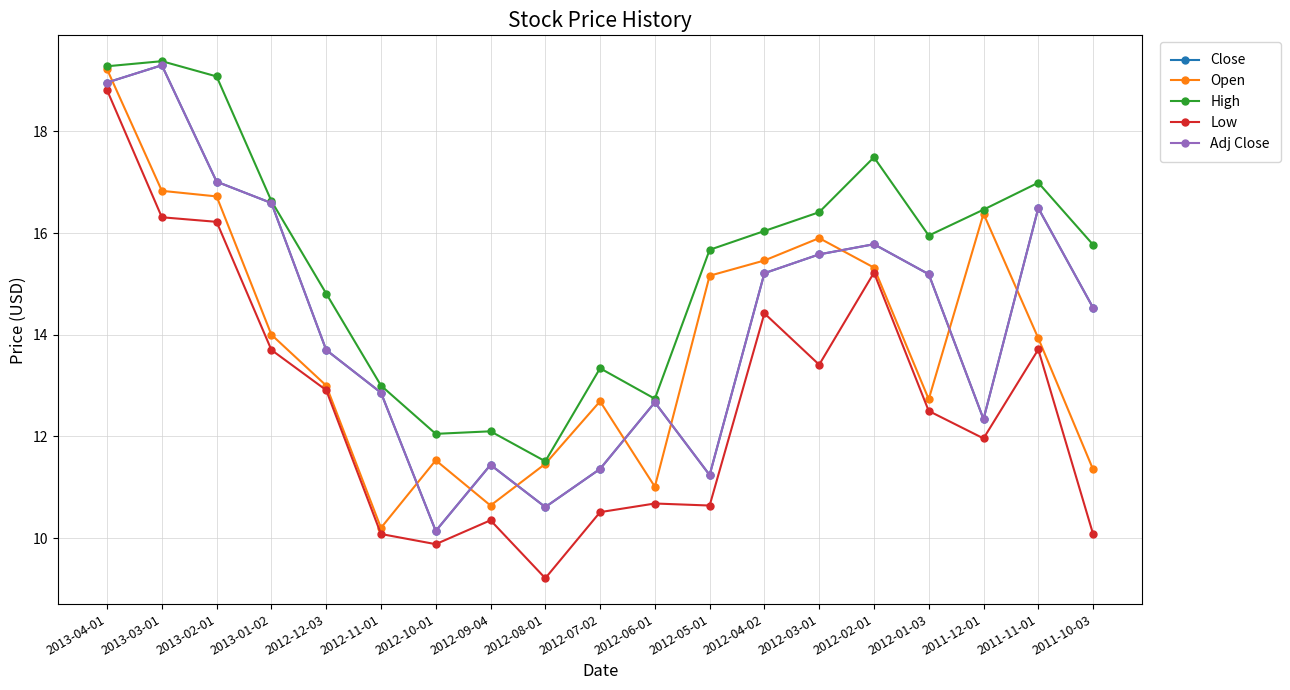

At which label does Close first exceed 14?

2013-04-01